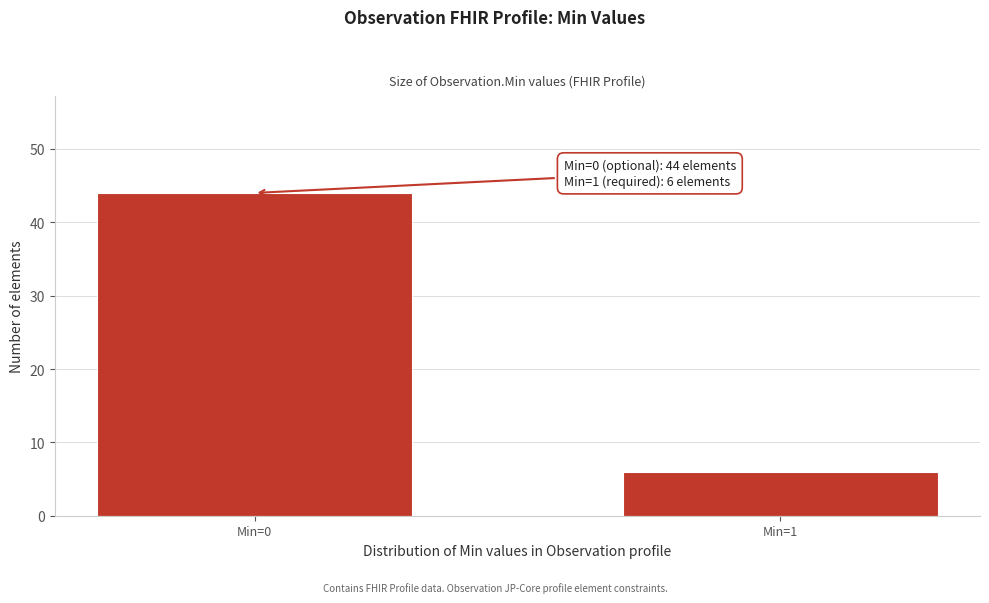

Reading right to left, extract all data points from this chart.

Min=1=6	Min=0=44